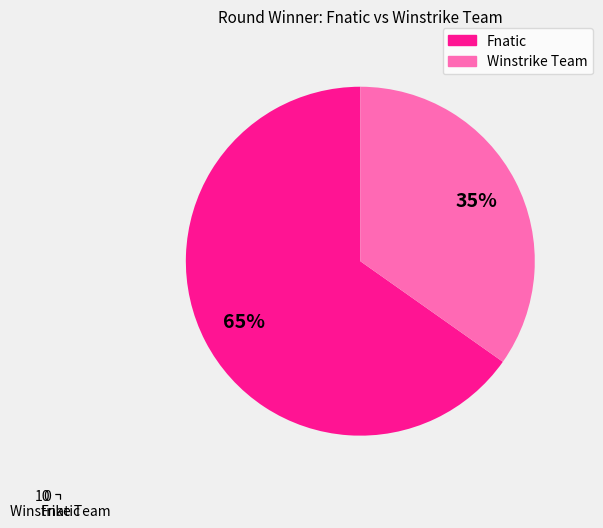

Does Fnatic account for over 50% of the chart?

Yes